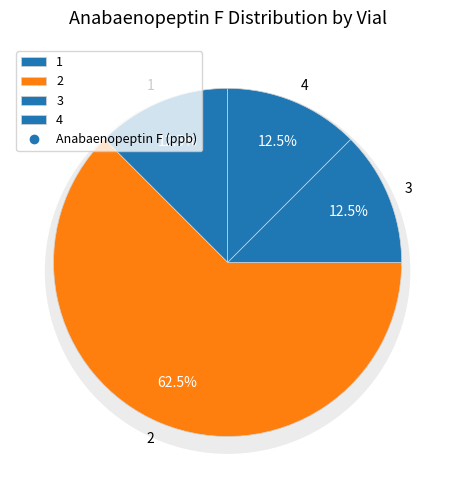

Is there a majority slice in this chart?

Yes